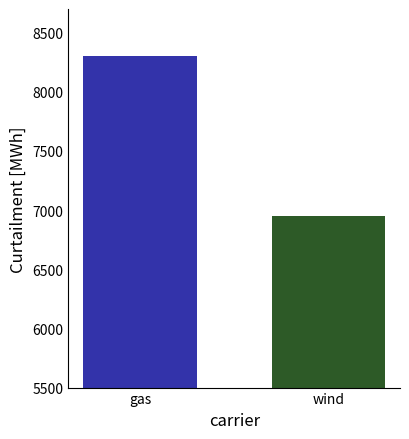

List the labels in order of Series B value, largest first.

wind, gas